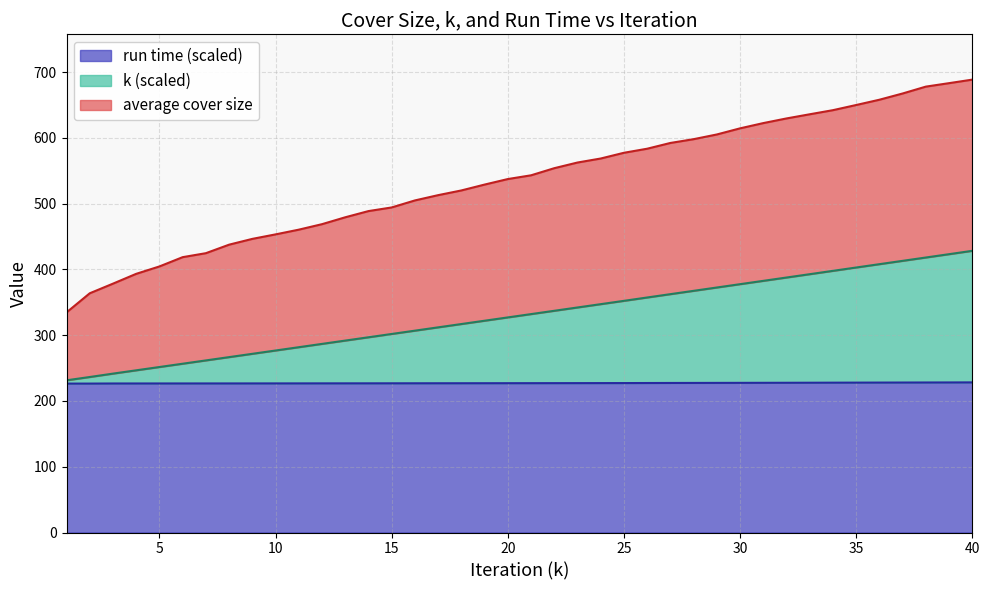

What is the maximum value shown in the chart?

688.5